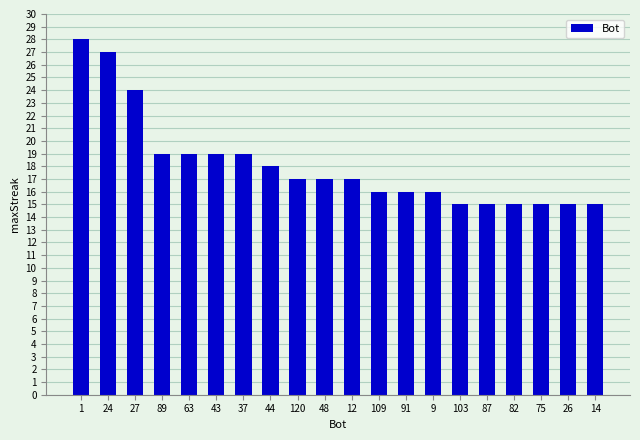

What is the change in value from 1 to 14?

-13